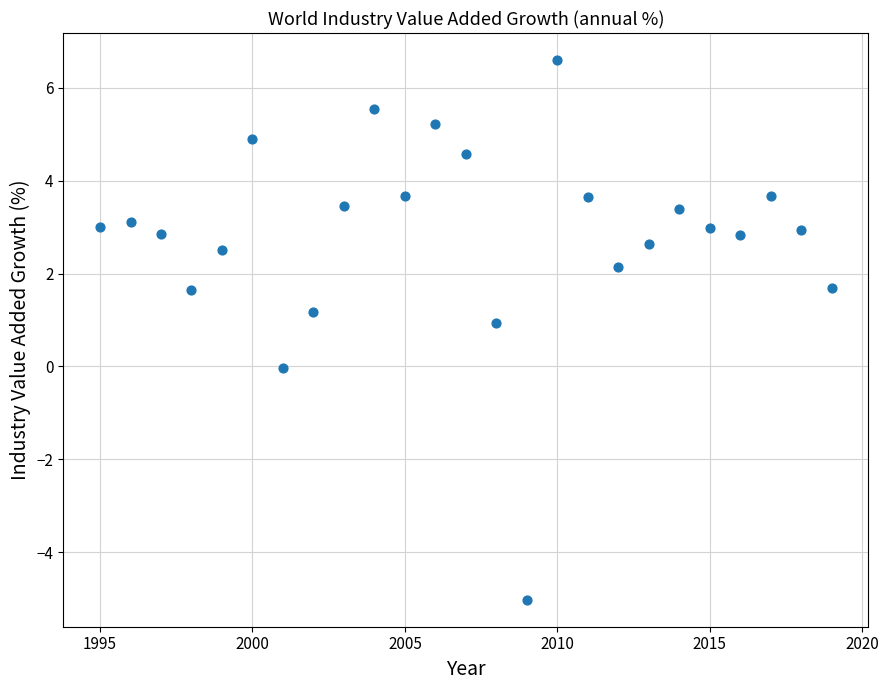

What is the range of Y values (max minus min)?

11.6